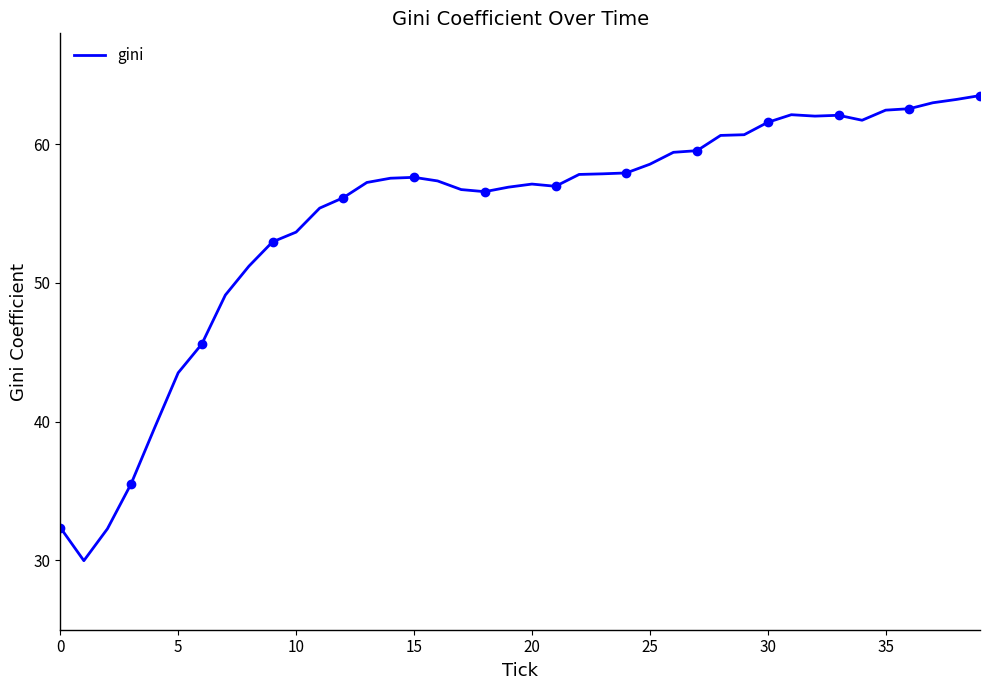

What is the difference between the second highest and second lowest values?

31.0